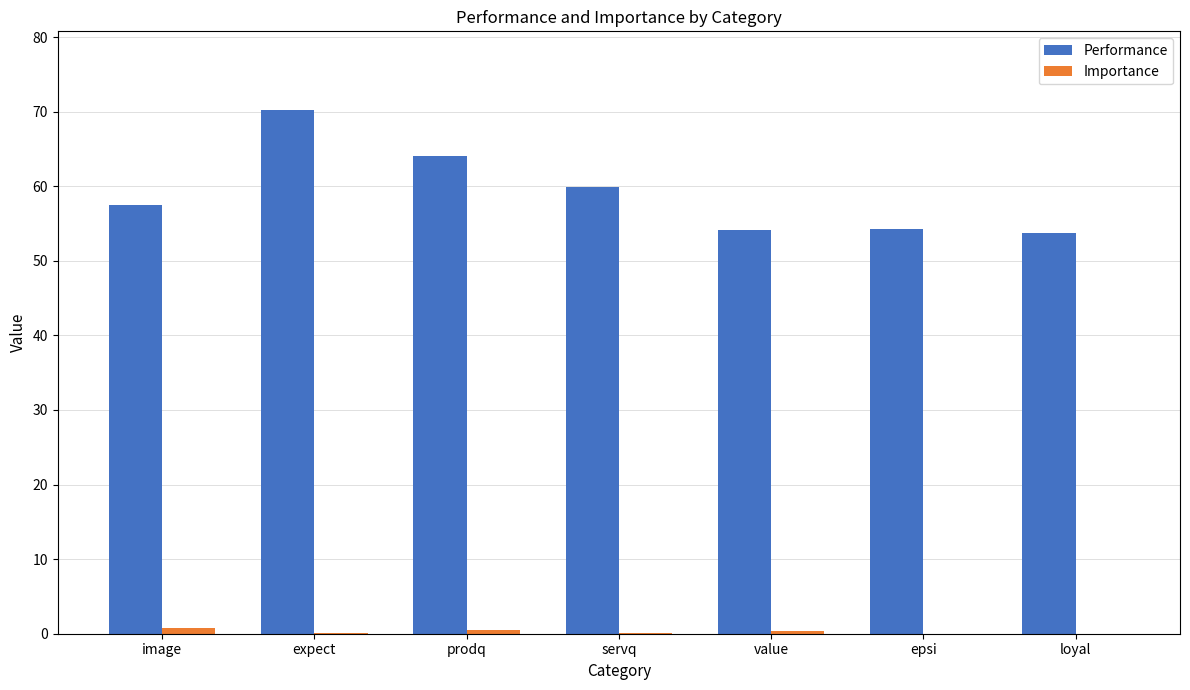

Where is Performance nearest to the value 61?

servq